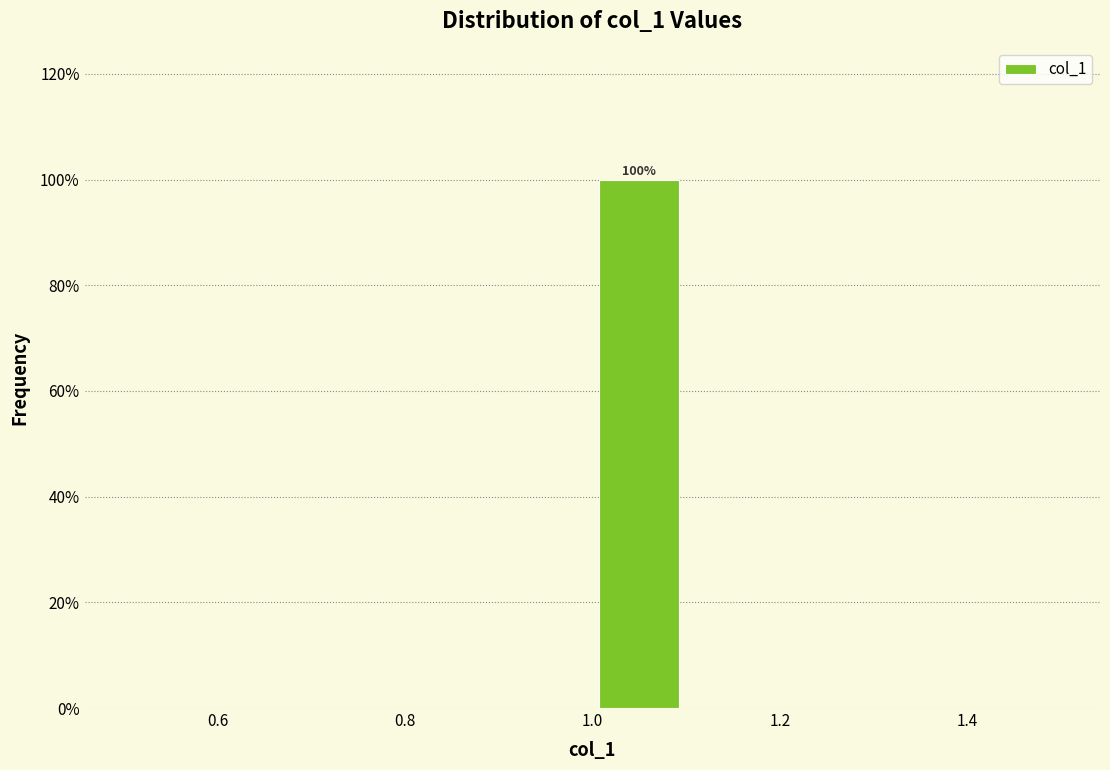

Which range on the x-axis has the tallest bar?

1.0 to 1.1